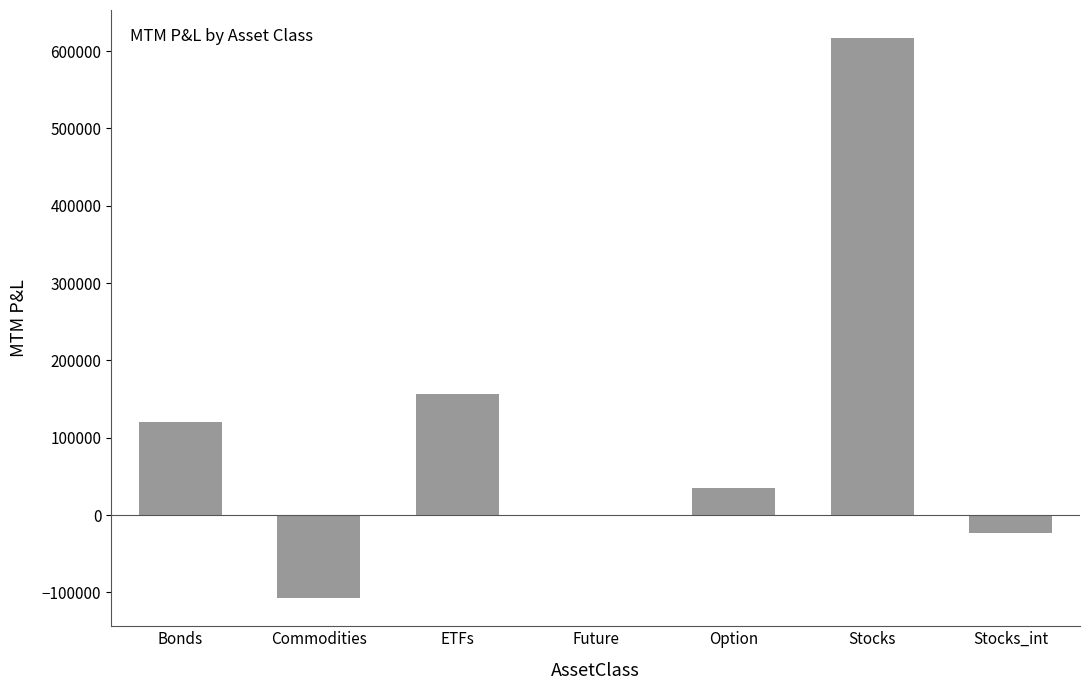

What is the change in value from Commodities to Future?

+107654.3